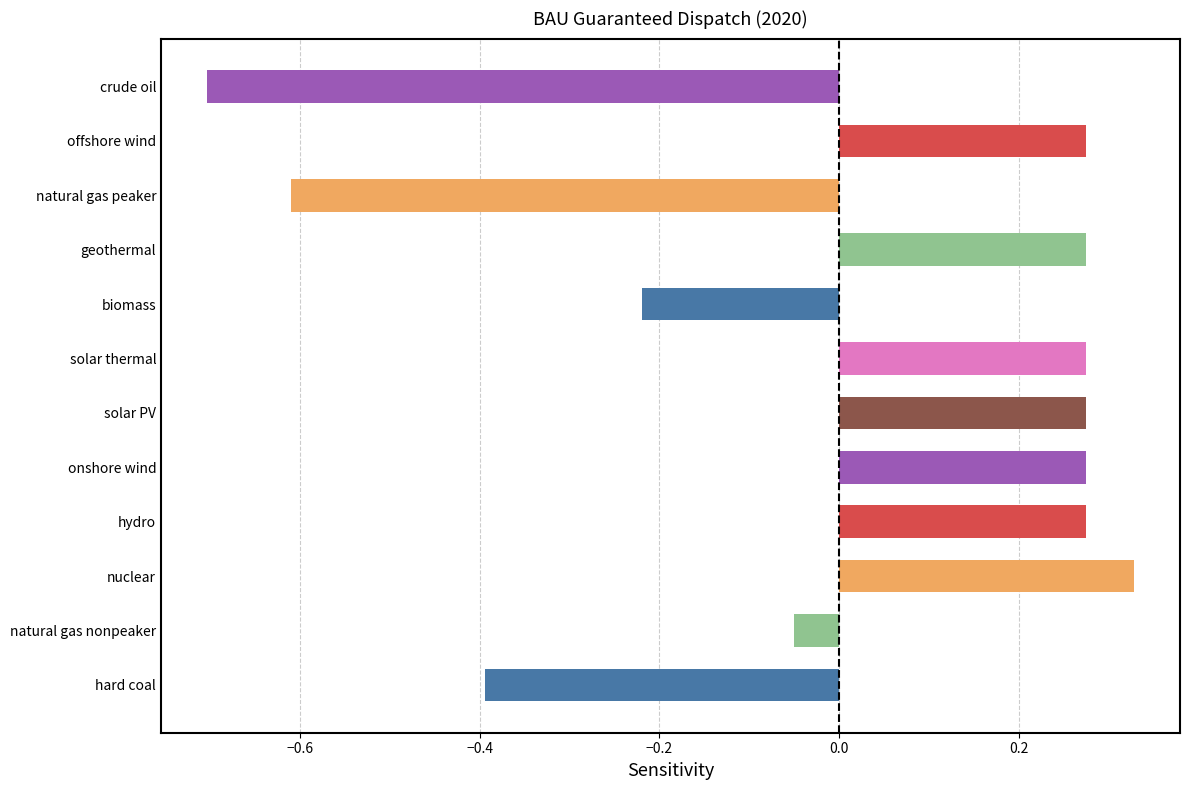

Between natural gas peaker and natural gas nonpeaker, which is larger?

natural gas nonpeaker